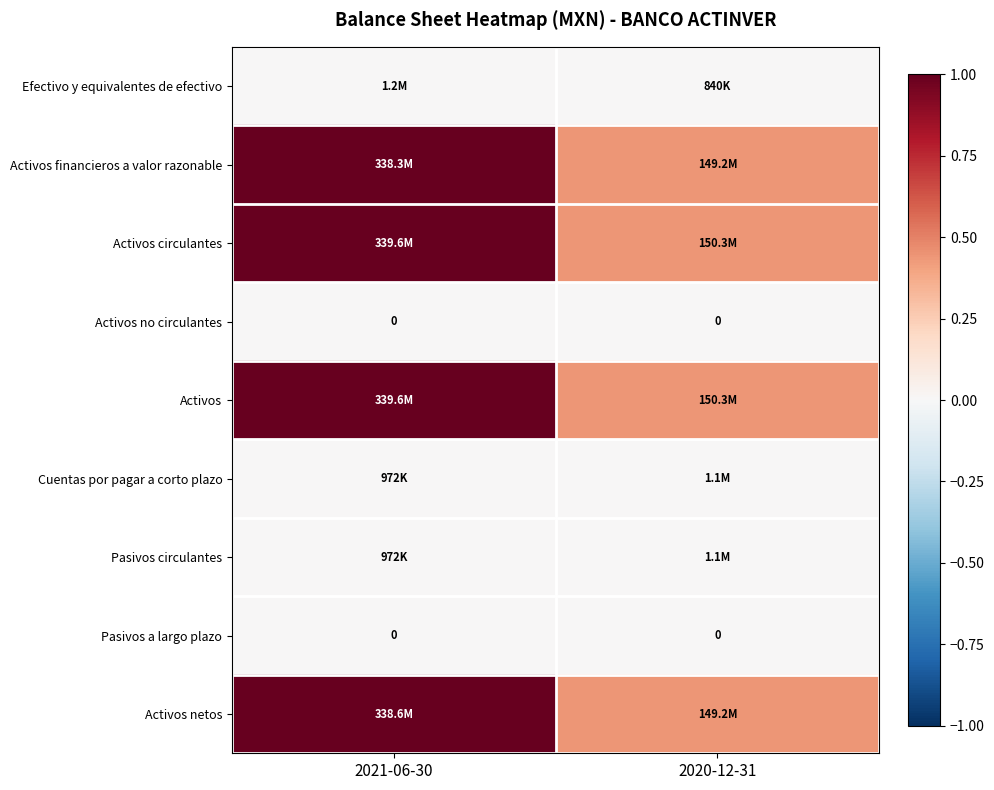

Where is Efectivo y equivalentes de efectivo nearest to the value 0?

2020-12-31